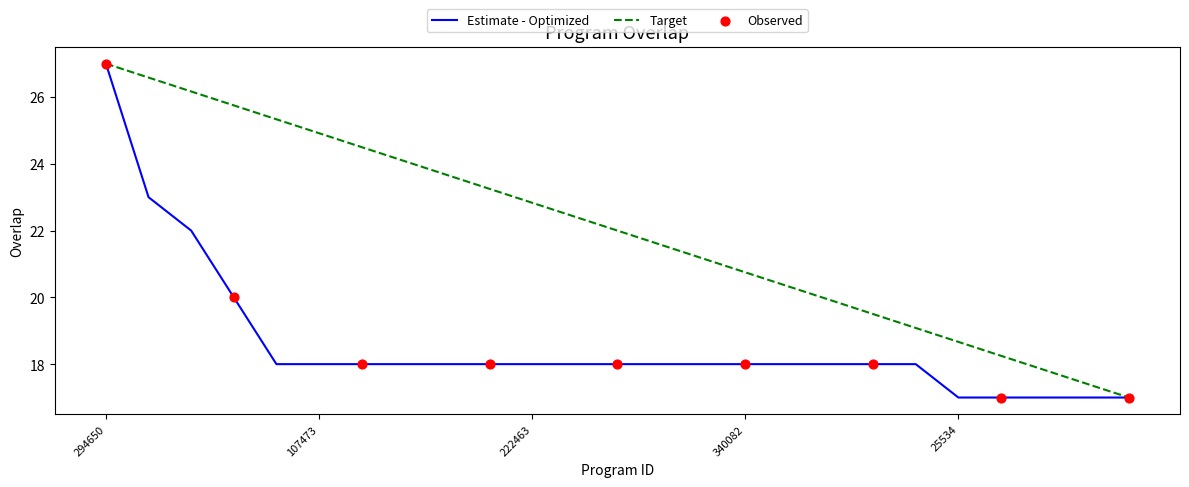

What is the lowest value of the Estimate - Optimized series?

17.0